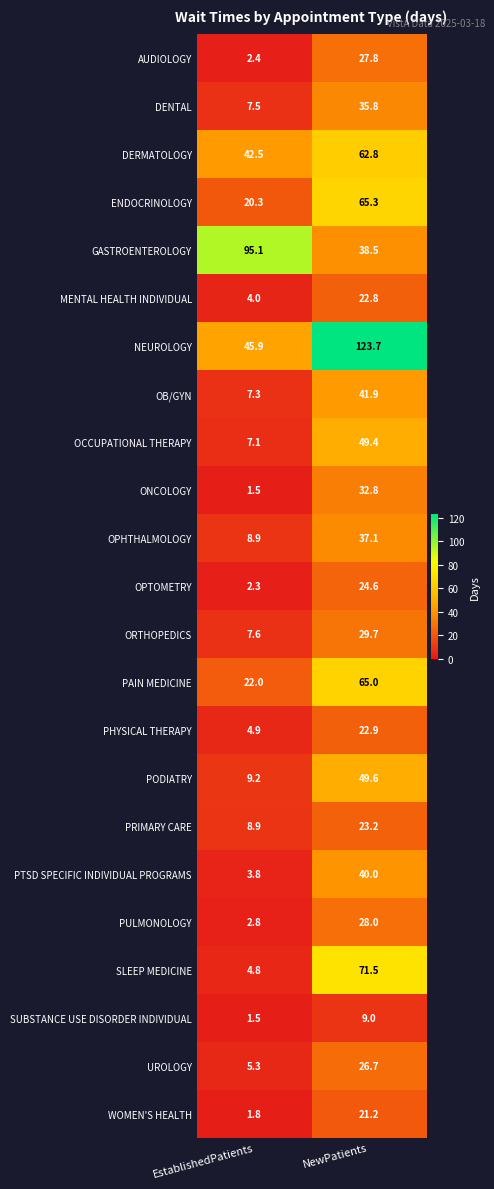

Is it true that PRIMARY CARE equals 23.2 at NewPatients?

True